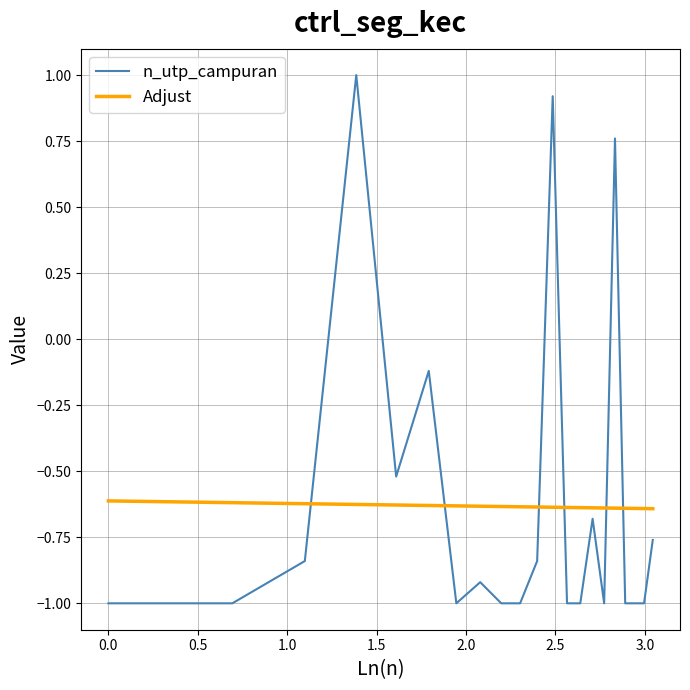

What is the greatest value displayed?

1.0